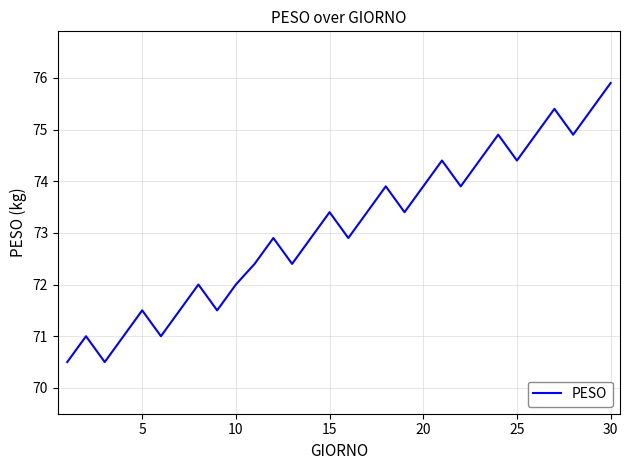

What is the minimum value shown in the chart?

70.5